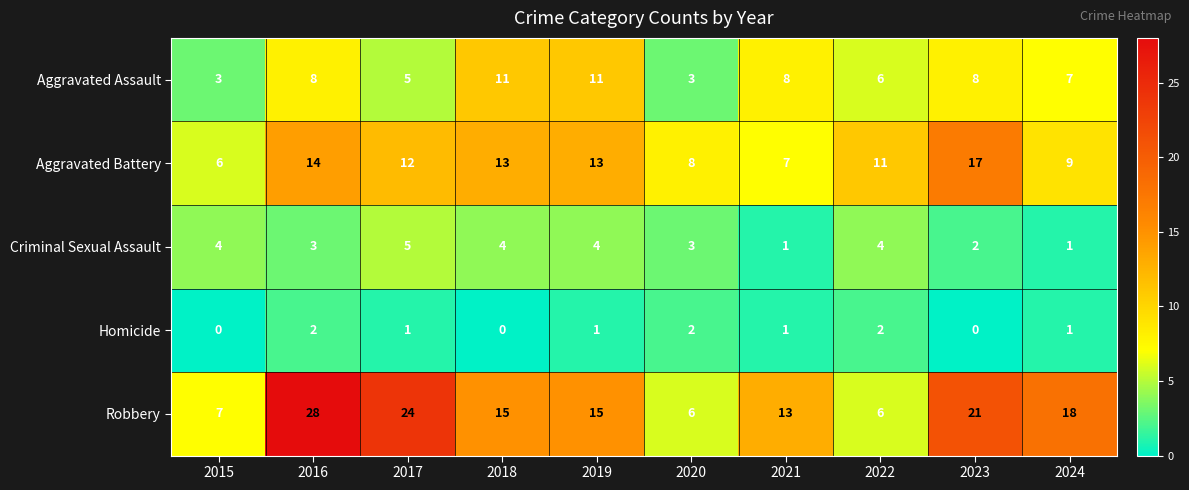

Which category has the highest value across all series?

2016